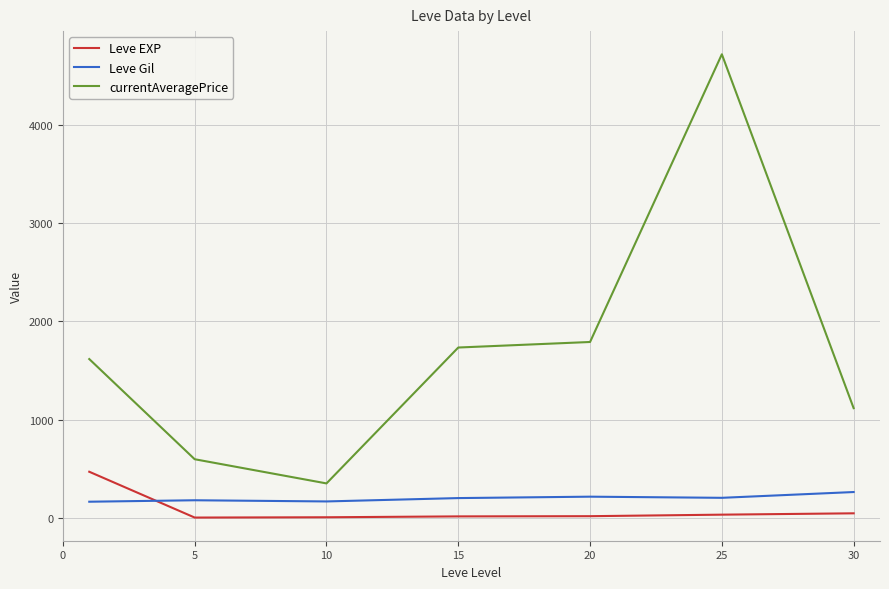

Which series has the largest total across all categories?

currentAveragePrice